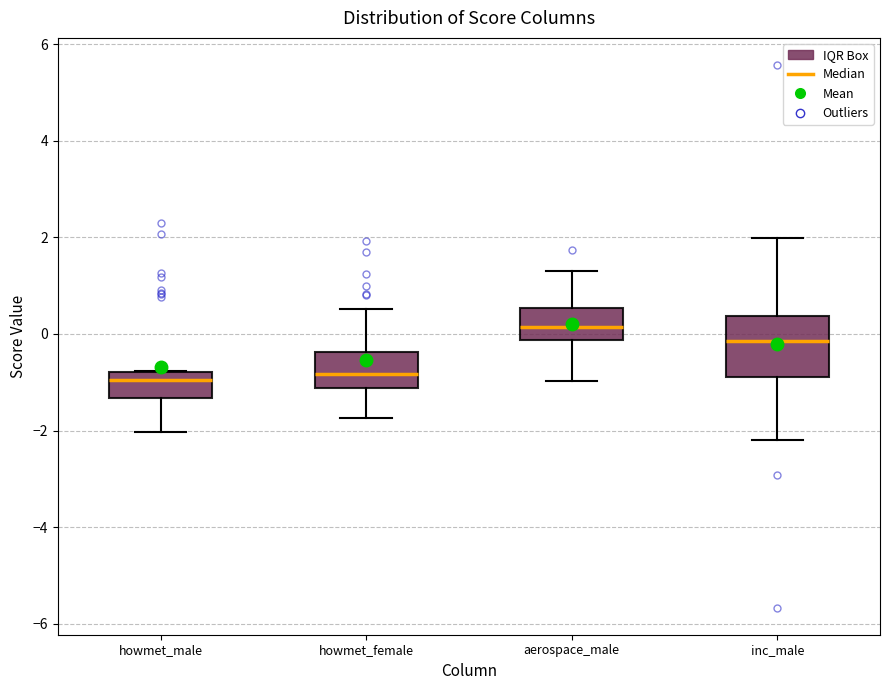

Reading left to right, transcribe this box plot: for each box, give where its median line is, the range the box spans, and where its two whiskers end, as read against the y-axis. The values are not printed on the chart, so give them approximately, as read against the axis.

howmet_male: median -1.0, box -1.4 to -0.8, whiskers -2.0 to -0.8
howmet_female: median -0.8, box -1.2 to -0.4, whiskers -1.8 to 0.6
aerospace_male: median 0.2, box -0.2 to 0.6, whiskers -1.0 to 1.4
inc_male: median -0.2, box -0.8 to 0.4, whiskers -2.2 to 2.0